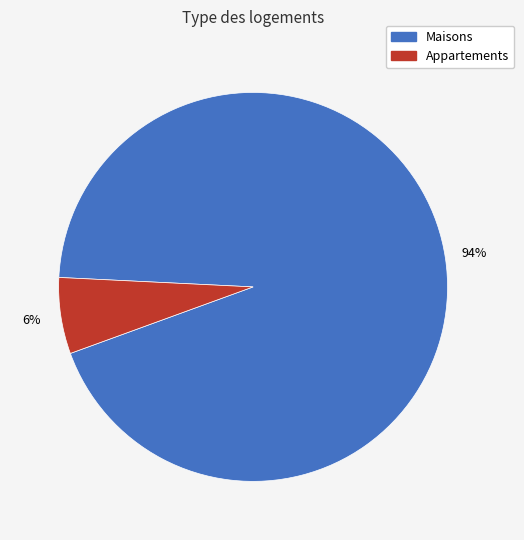

Does any single category account for the majority?

Yes